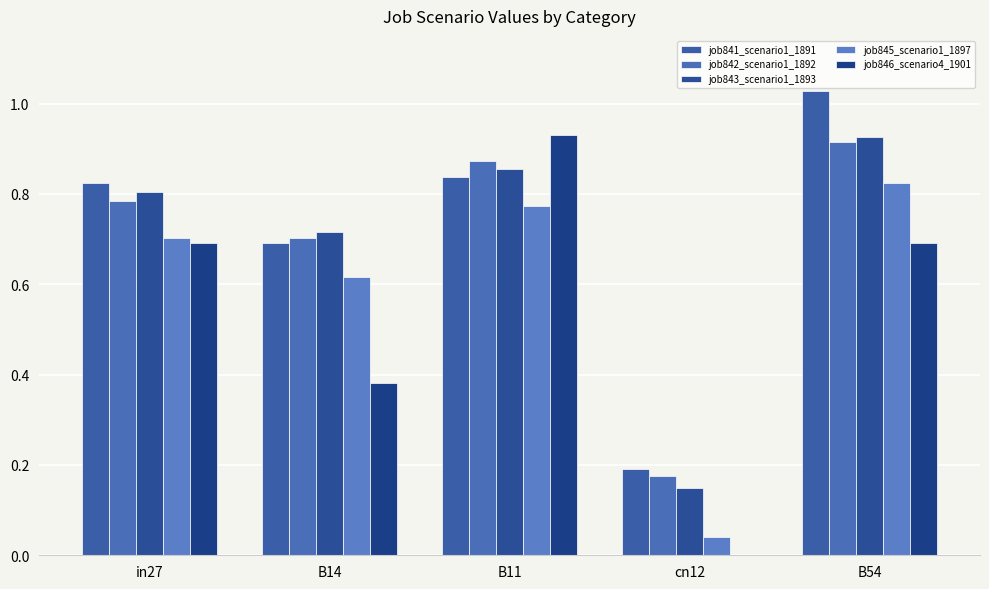

Reading left to right, what are all the values shown in this chart?

job841_scenario1_1891: 0.8	0.7	0.8	0.2	1.0
job842_scenario1_1892: 0.8	0.7	0.9	0.2	0.9
job843_scenario1_1893: 0.8	0.7	0.9	0.1	0.9
job845_scenario1_1897: 0.7	0.6	0.8	0.0	0.8
job846_scenario4_1901: 0.7	0.4	0.9	0.0	0.7